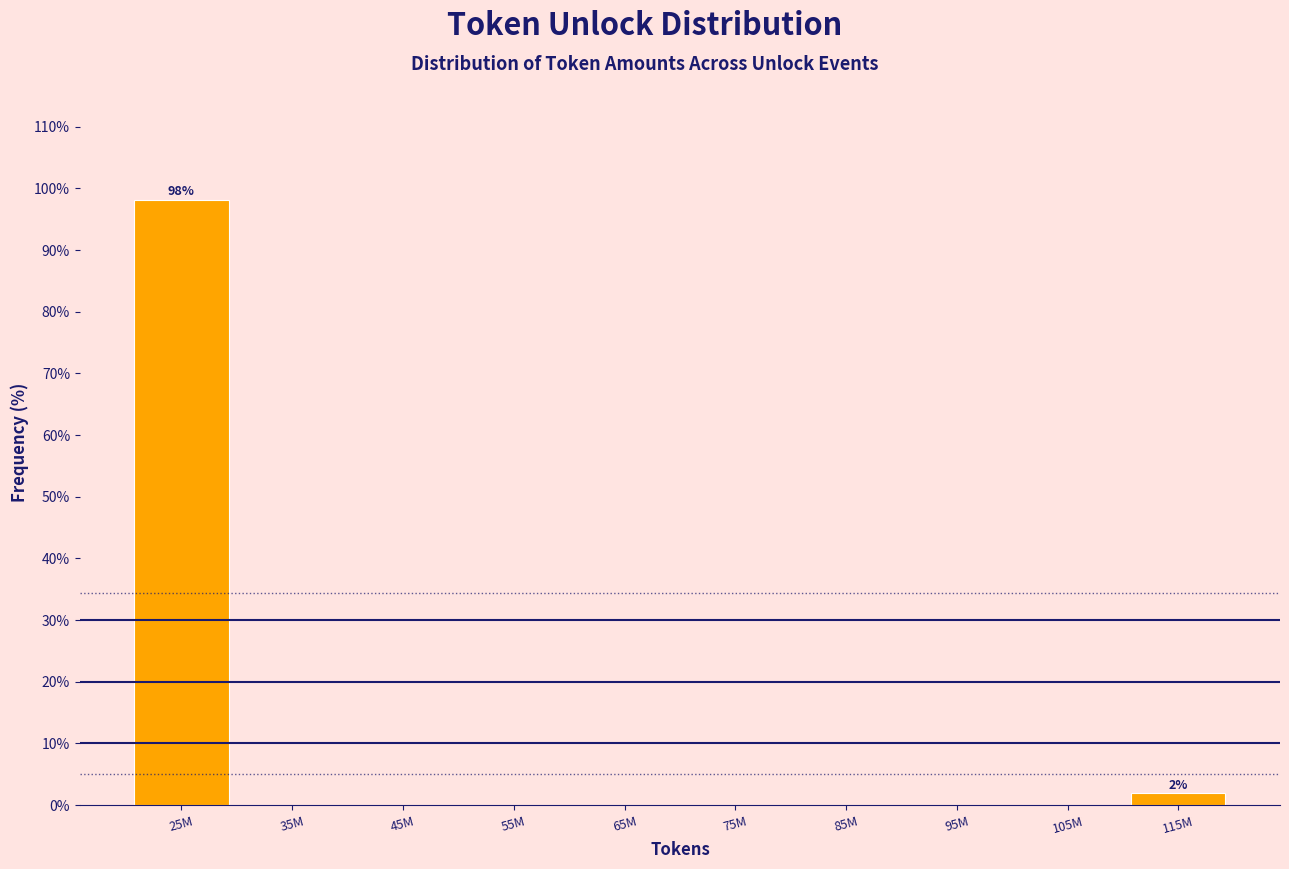

Is it true that the value at 25M is 98.1?

True